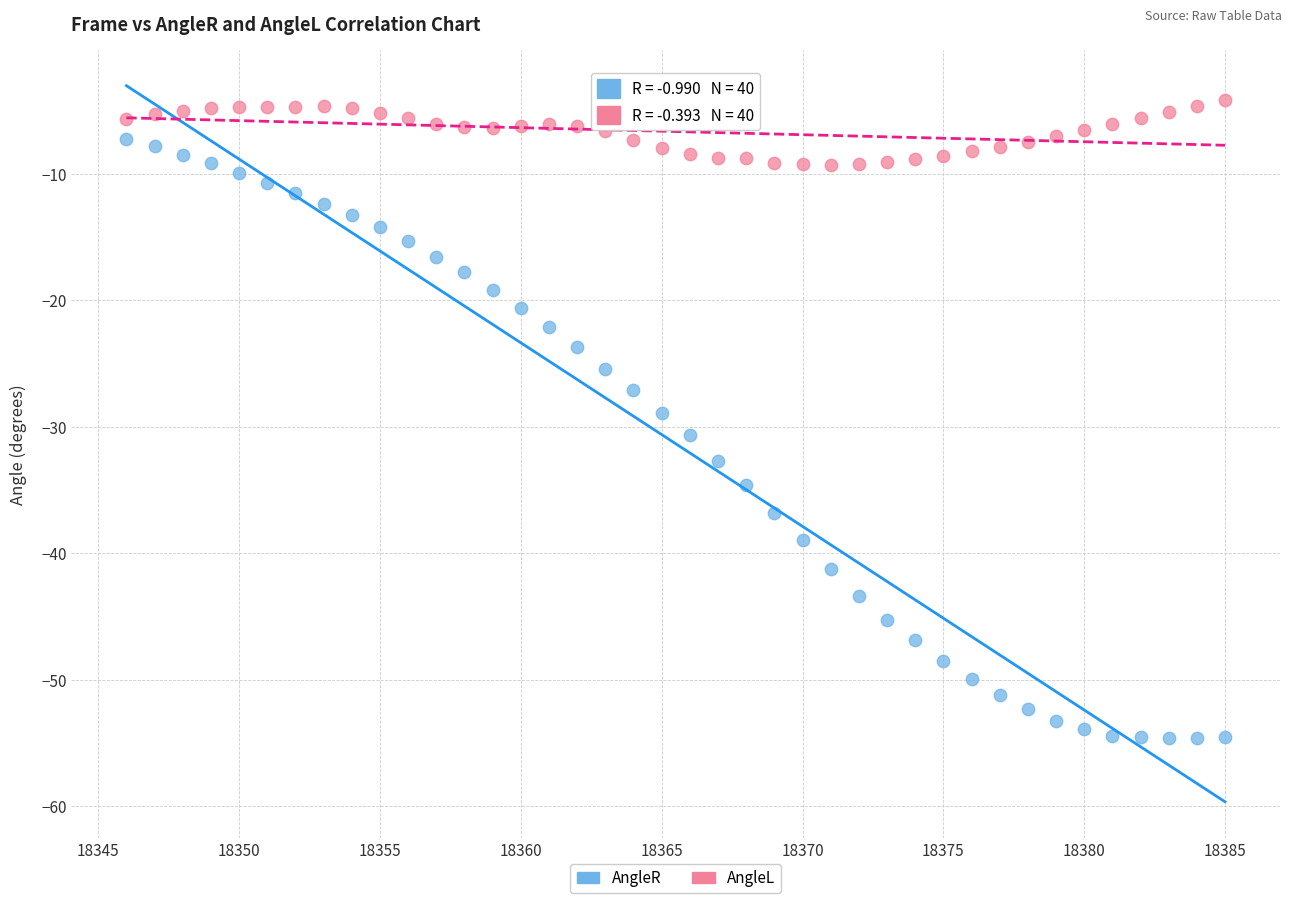

Which series reaches the maximum Y coordinate?

AngleL